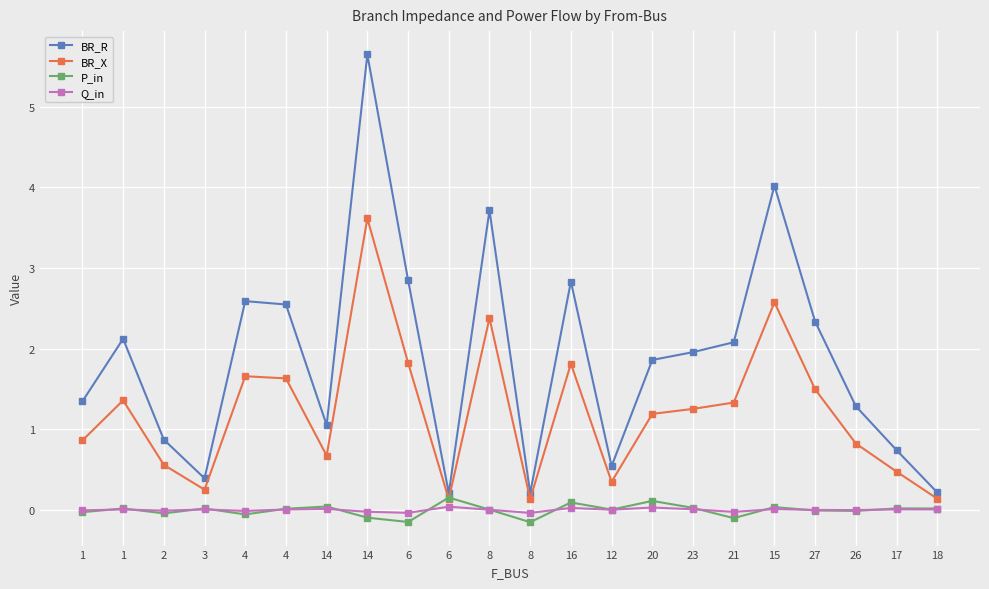

How many values in the BR_X series are below 1?

10